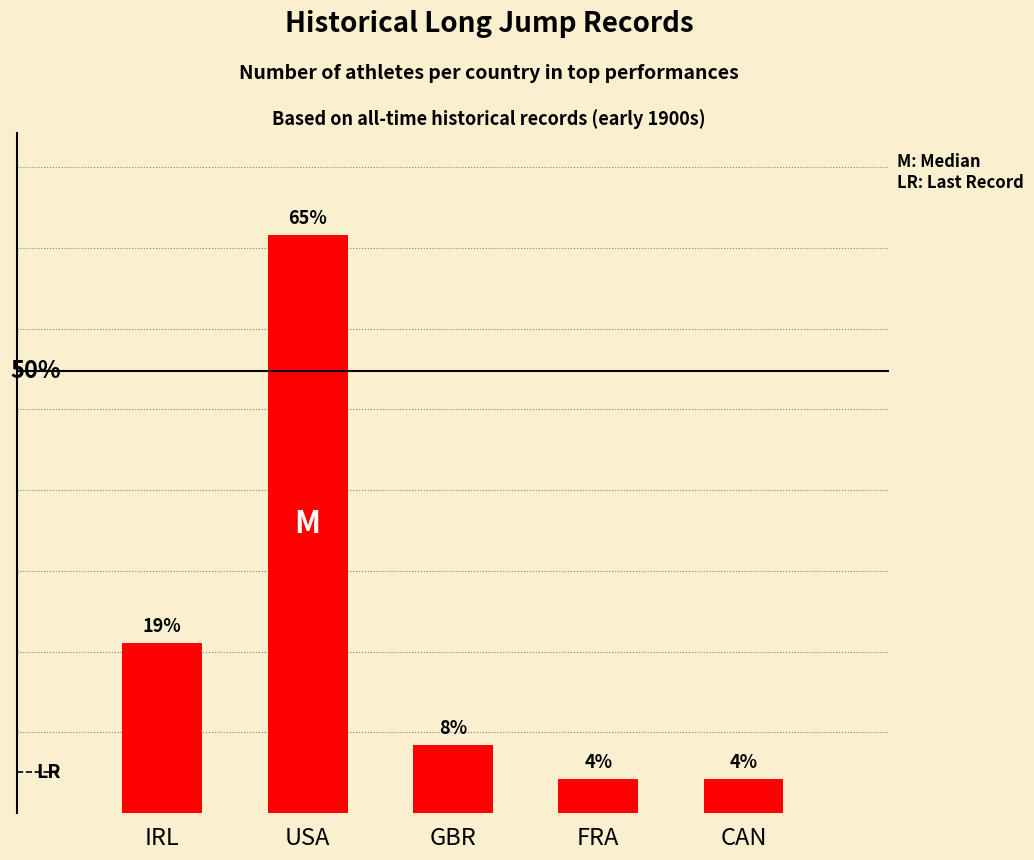

Are the bars horizontal?

No